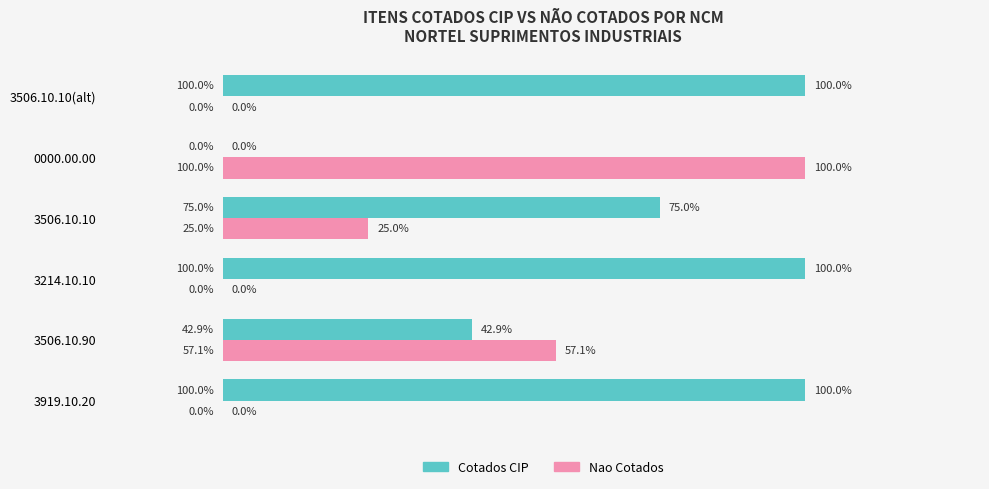

Where is Cotados CIP nearest to the value 50?

3506.10.90